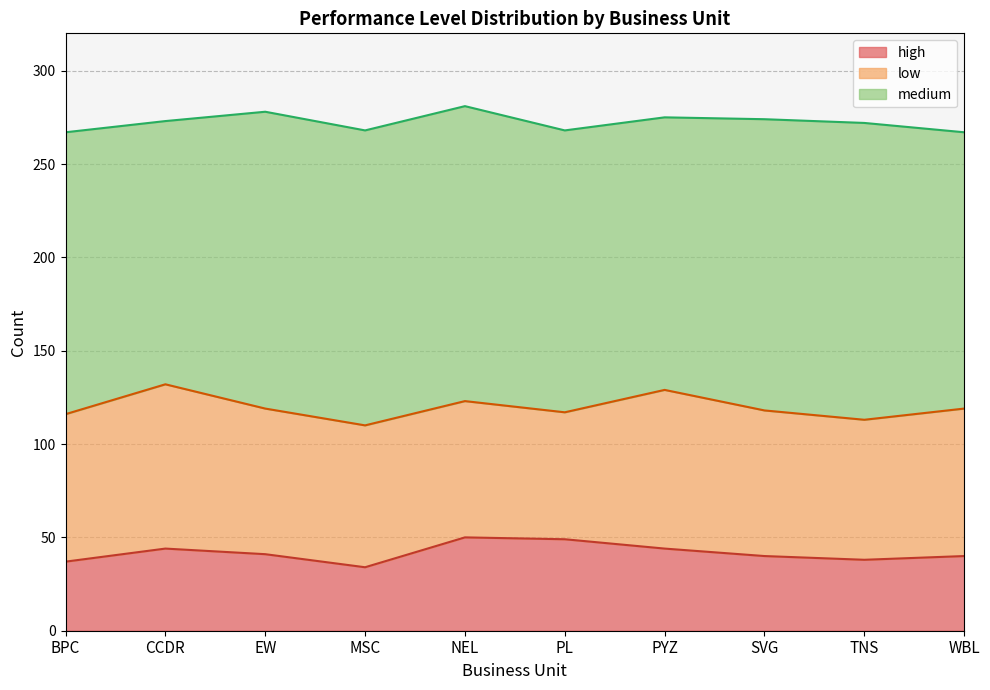

How many lines are shown in the chart?

3